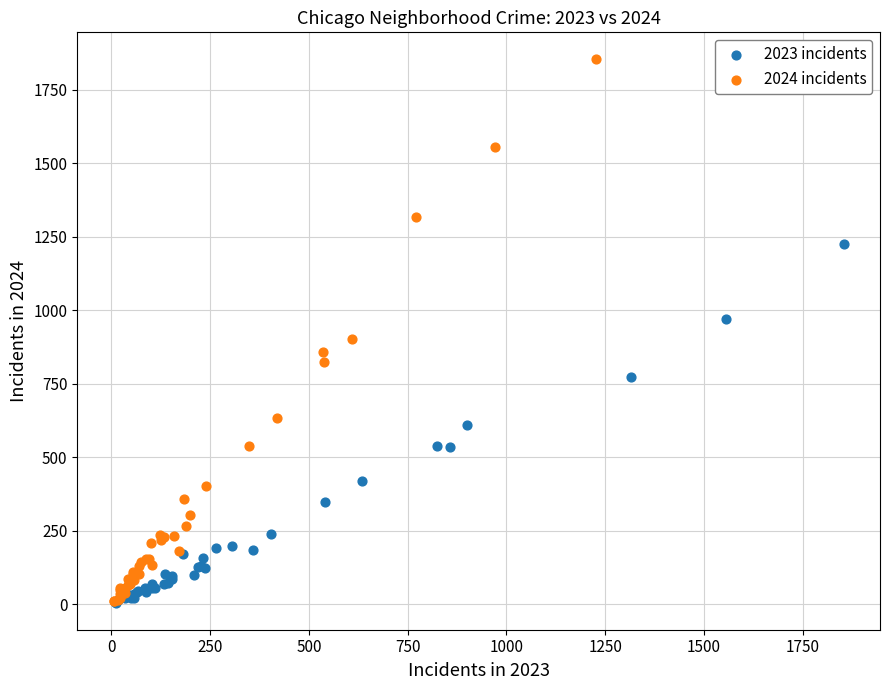

Which series has the largest Y range (max minus min)?

2024 incidents